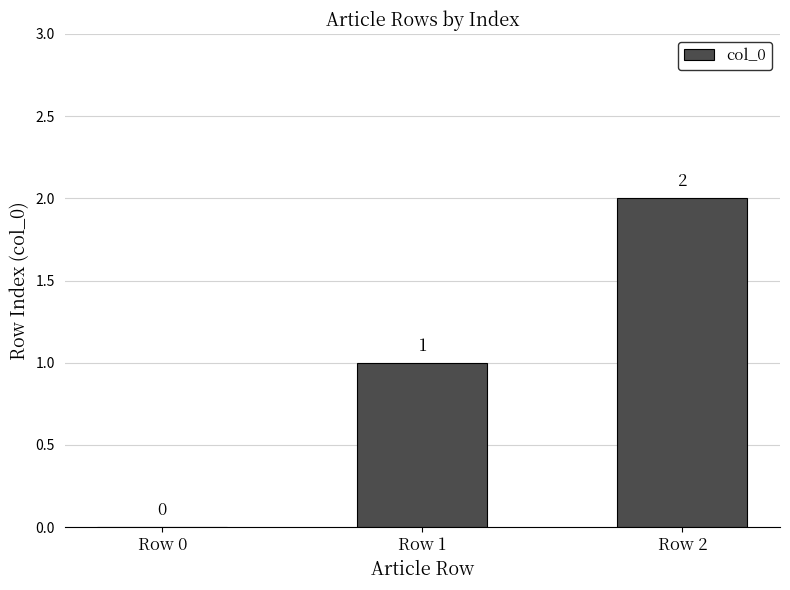

Reading right to left, list all the values displayed in this chart.

2	1	0